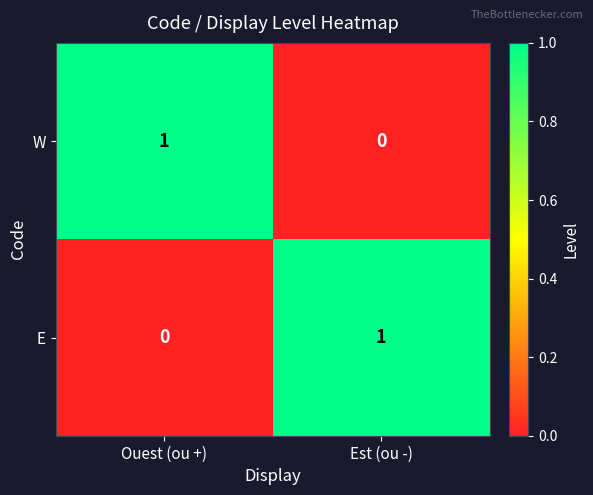

Which category has the highest value in the W series?

Ouest (ou +)